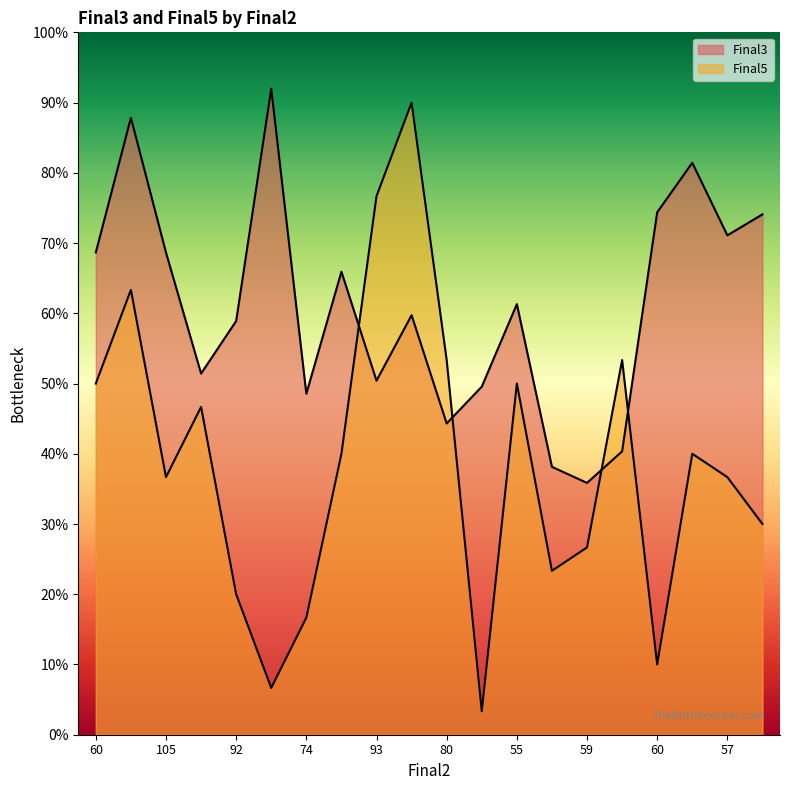

What is the average value of the Final3 series?

61.1